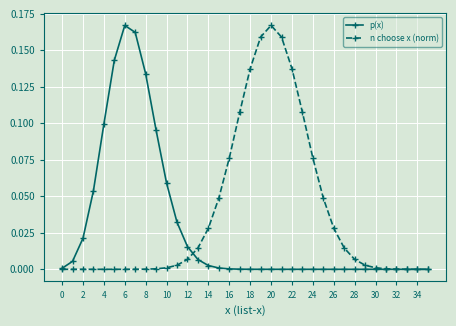

True or false: n choose x (norm) has more than 0 interior local peaks.

True